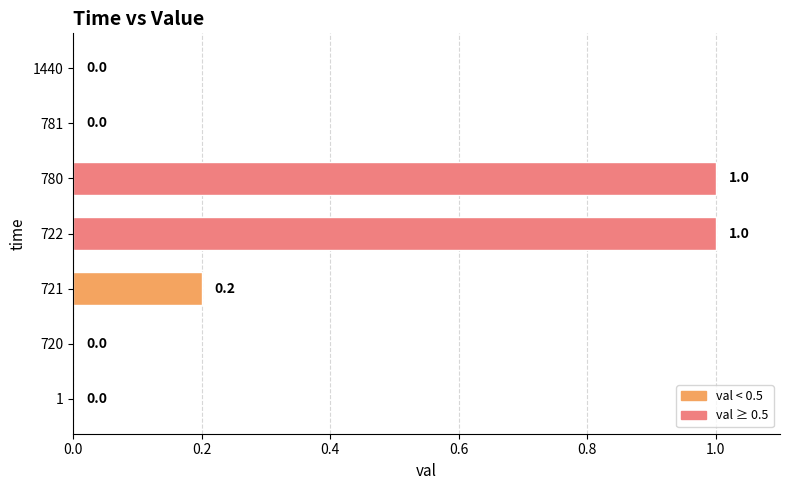

The value at 780 is 1.0. True or false?

True